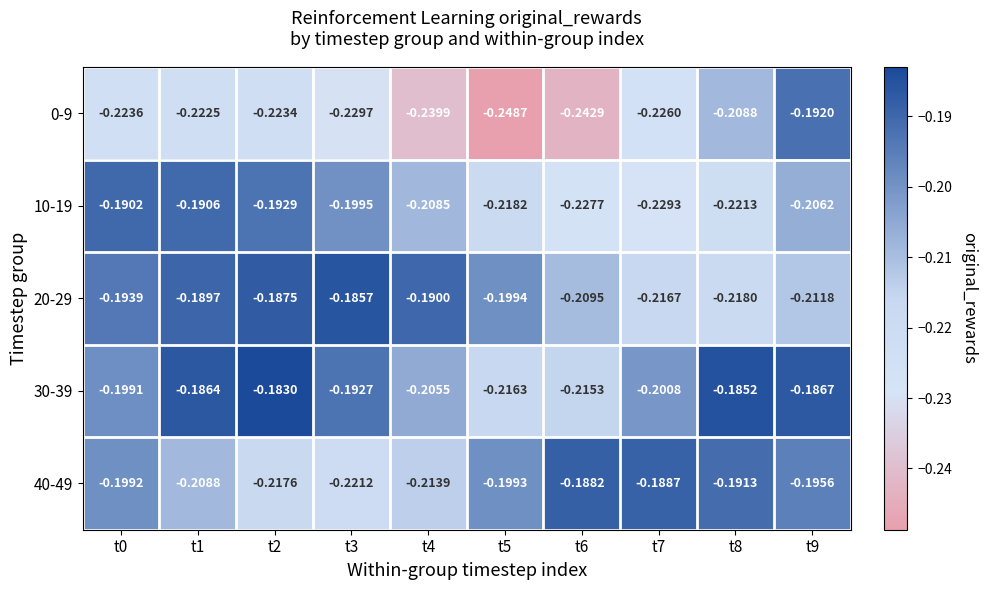

Is the value of 10-19 at t7 greater than the value of 20-29 at t6?

No